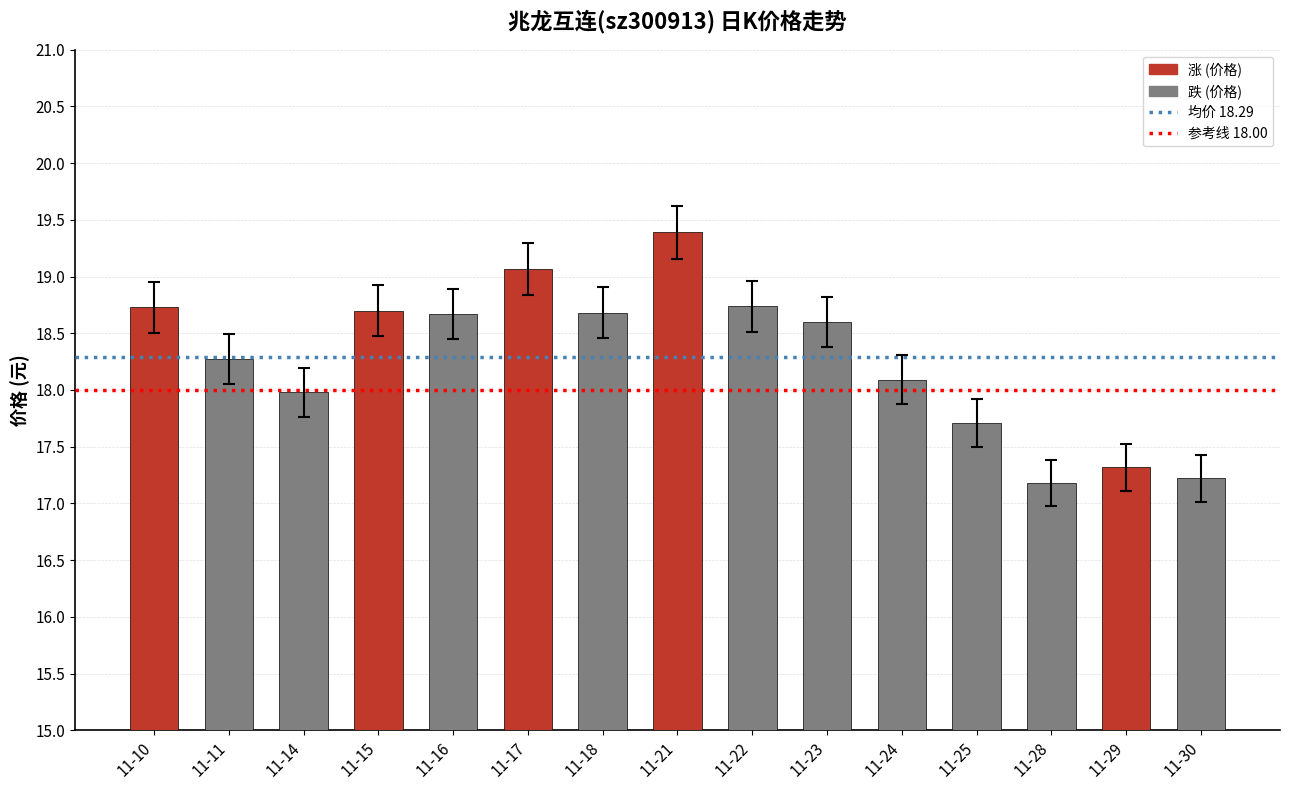

What is the value of the 7th bar from the left?

18.7